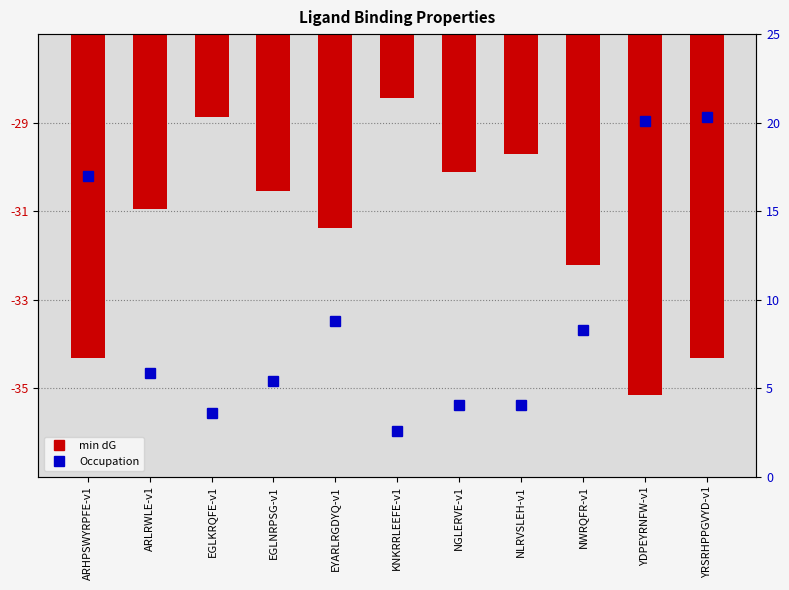

What are all the series names shown in the legend?

min dG, Occupation